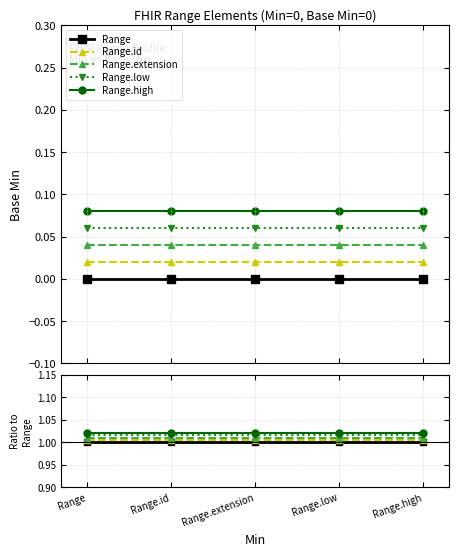

Rank the series by their average value, from highest to lowest.

Range.high, Range.low, Range.extension, Range.id, Range